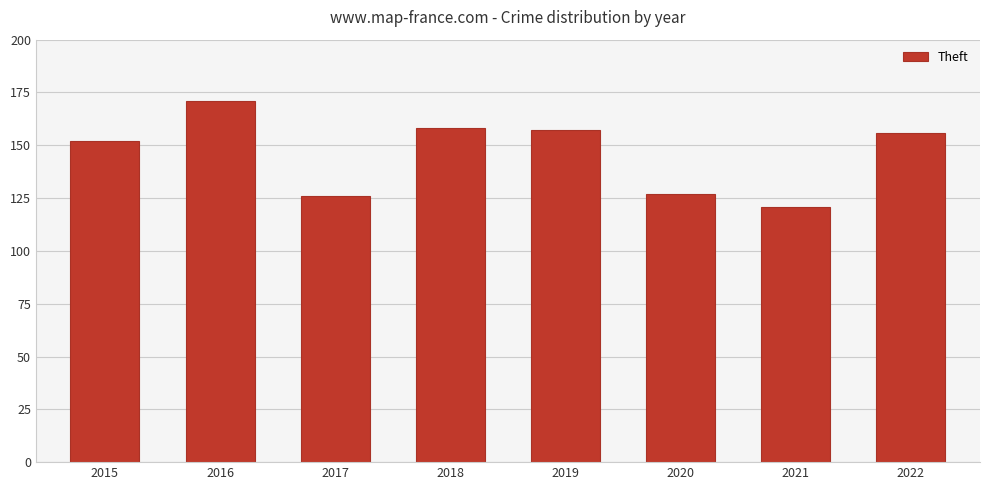

Which has a higher value, 2016 or 2019?

2016